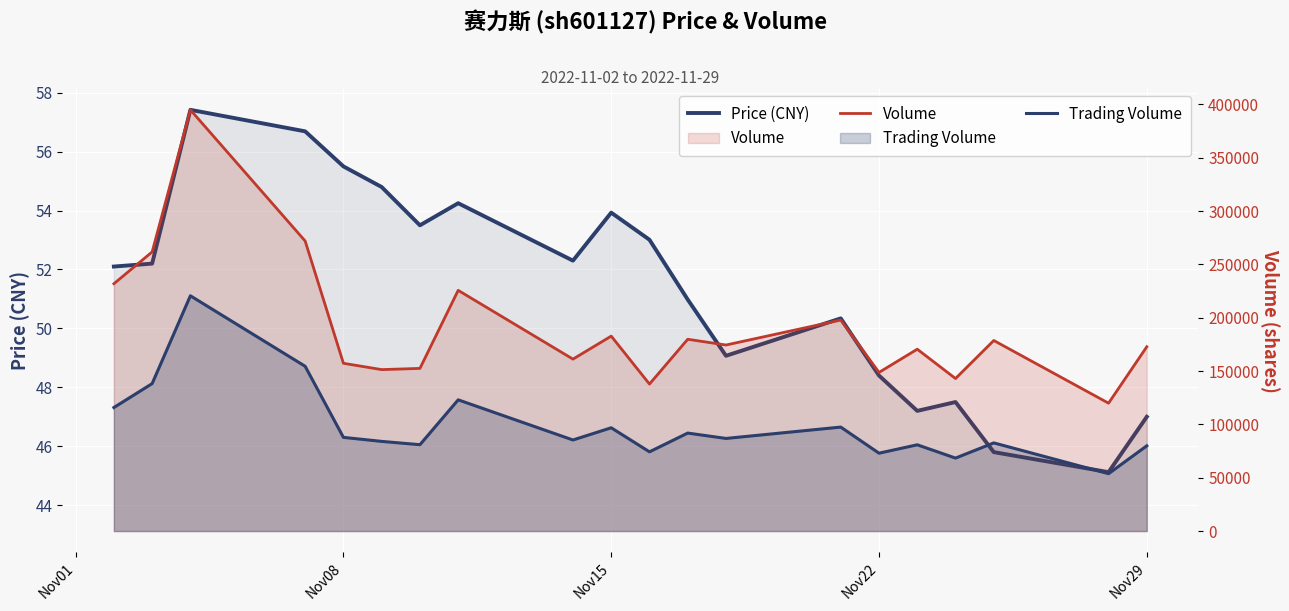

Which series has the largest total across all categories?

volume